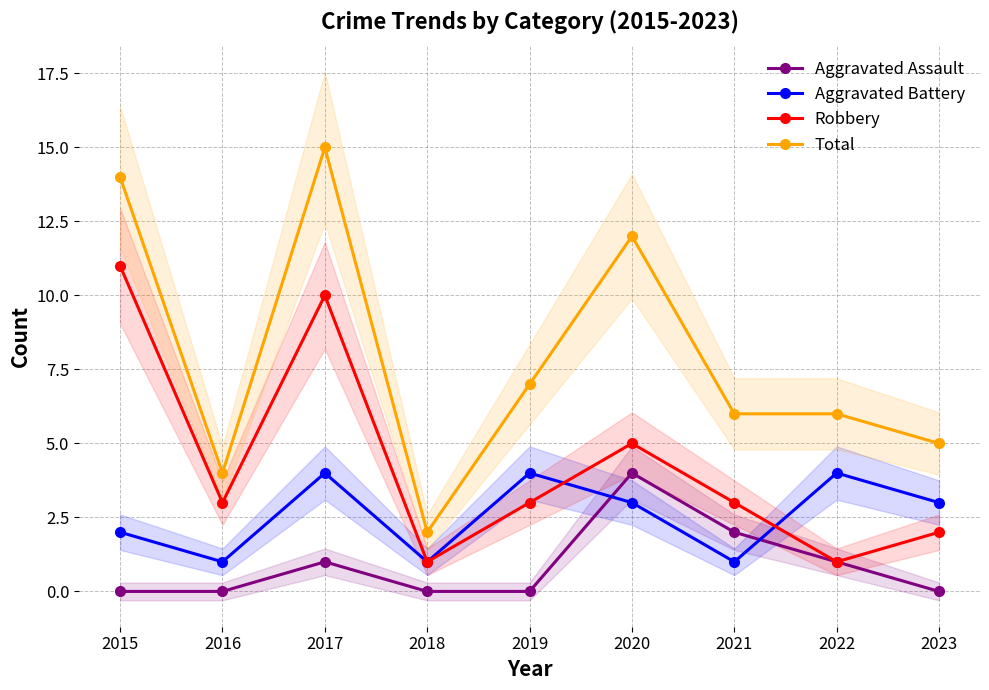

Does the chart have visible grid lines?

Yes